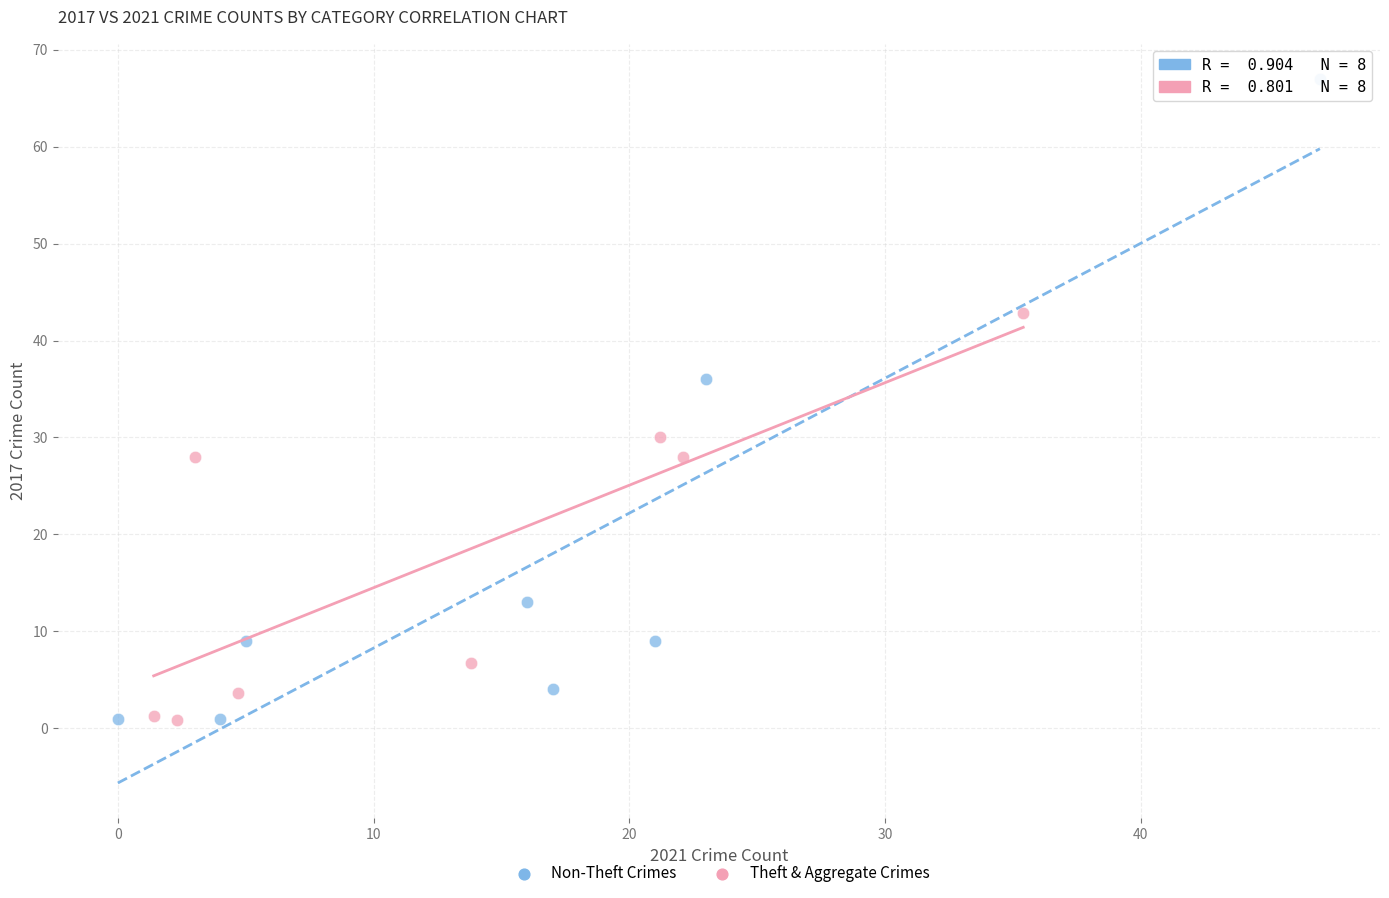

Which series has the largest Y range (max minus min)?

Non-Theft Crimes